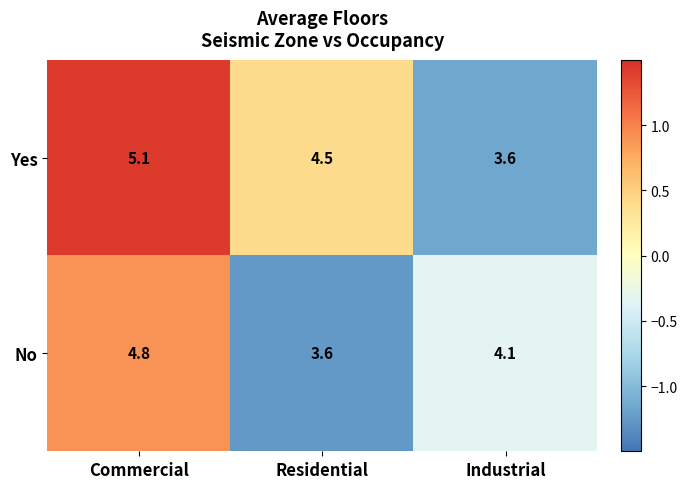

Which label corresponds to the largest value in the chart?

Commercial